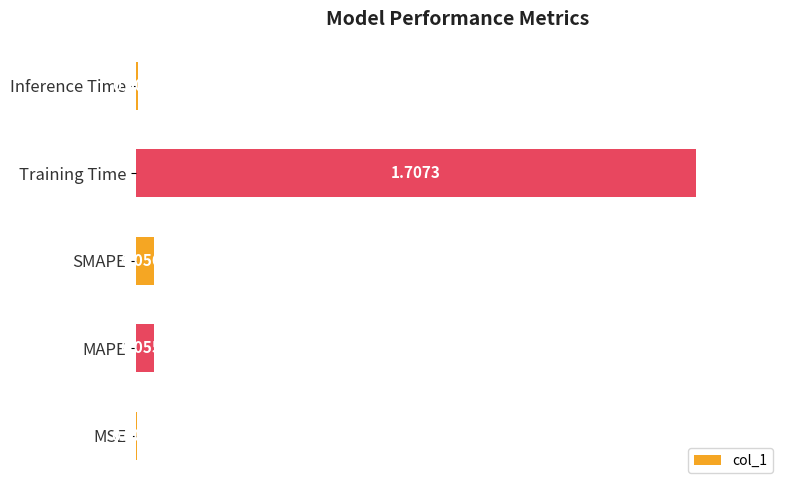

Does the chart contain stacked bars?

No